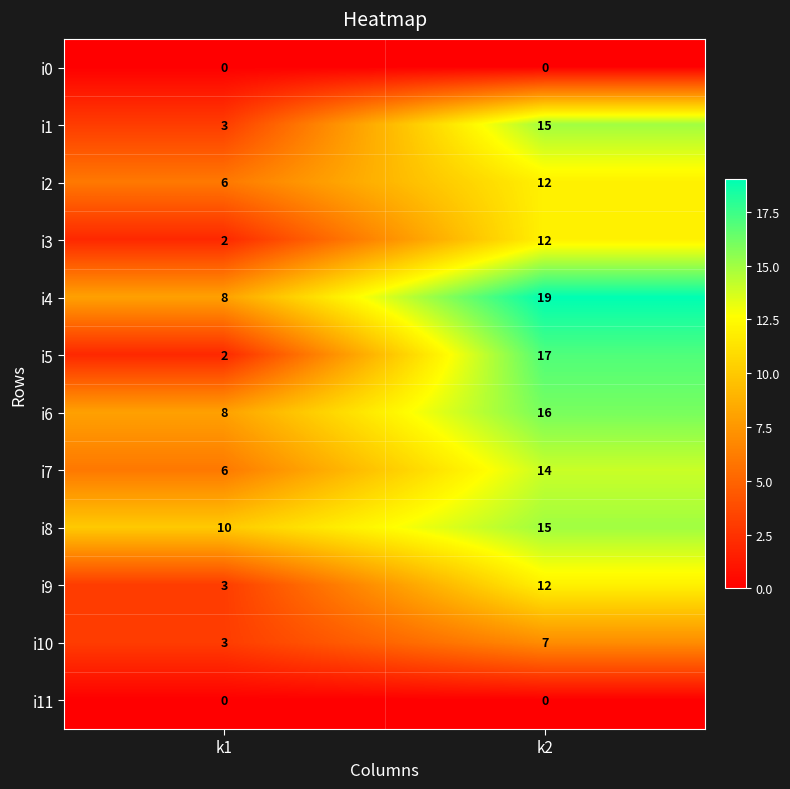

What is the highest value of the i3 series?

12